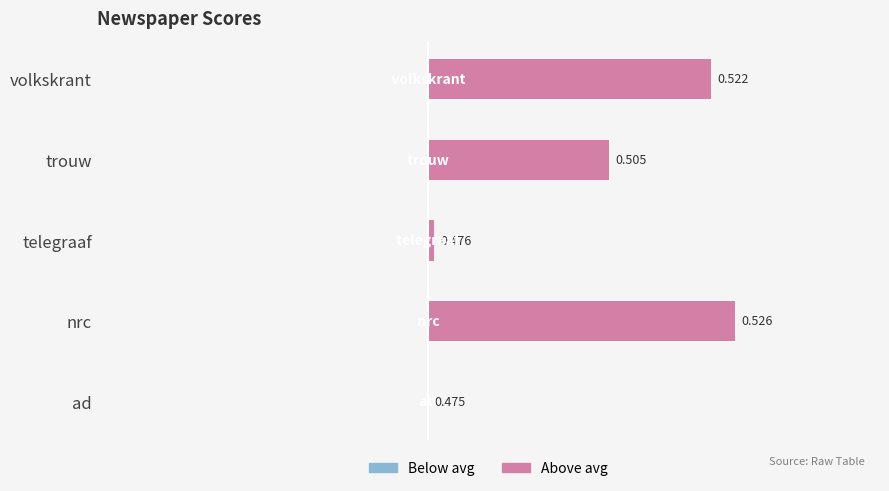

What are all the series names shown in the legend?

Below avg, Above avg